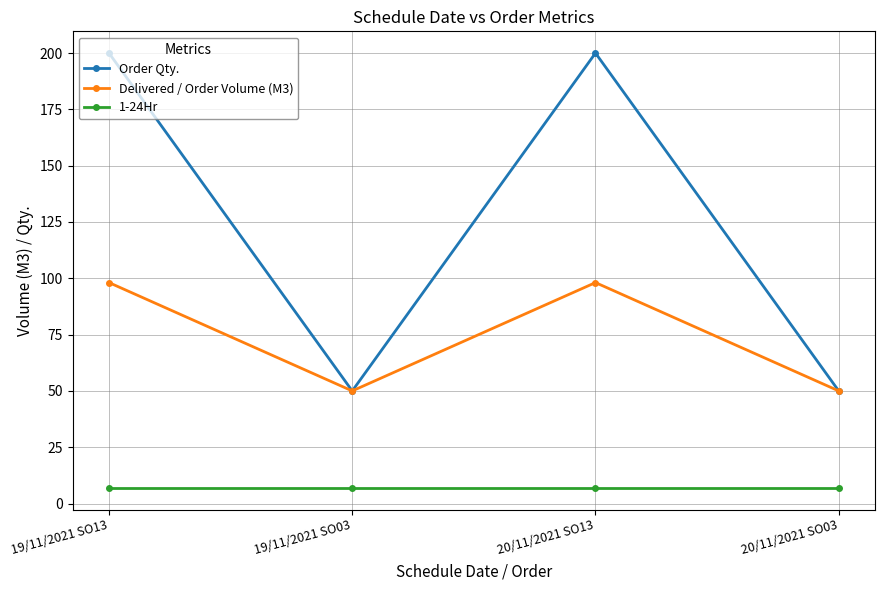

Rank the series by their maximum value, from highest to lowest.

Order Qty., Delivered / Order Volume (M3), 1-24Hr